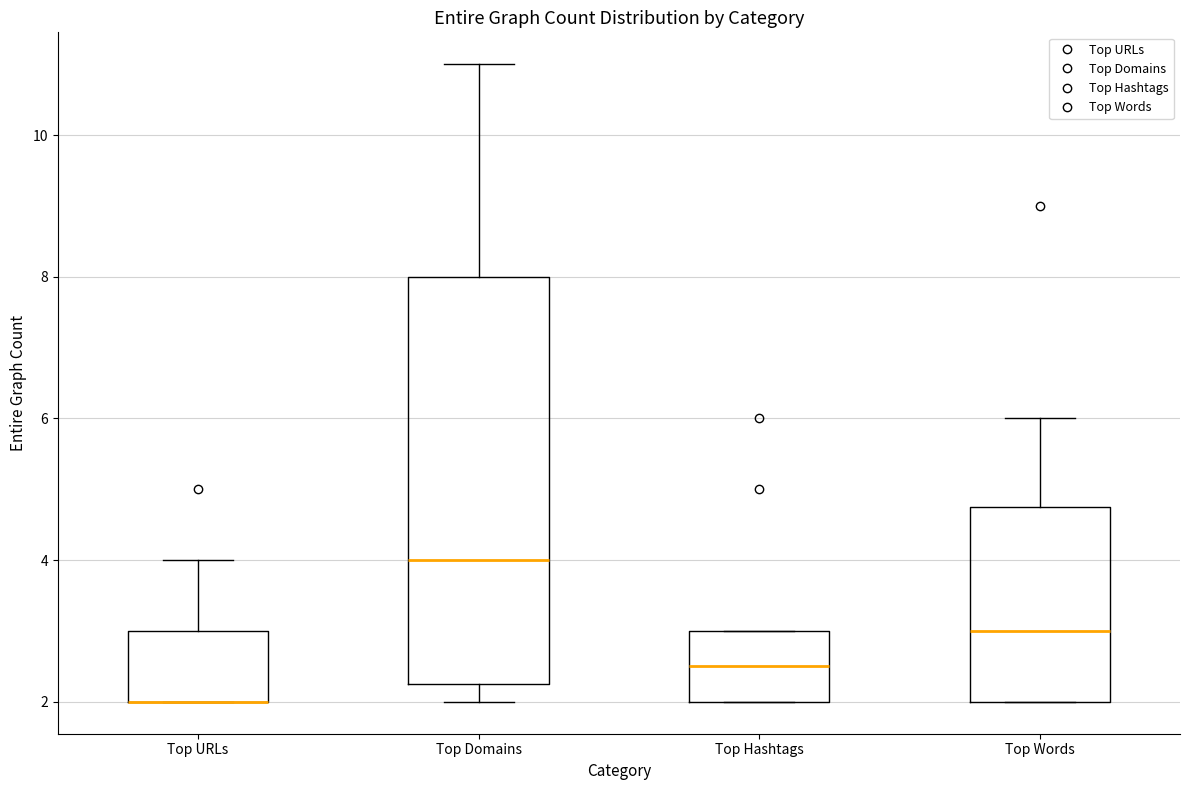

Which box is the tallest, from its lower edge to its upper edge?

Top Domains